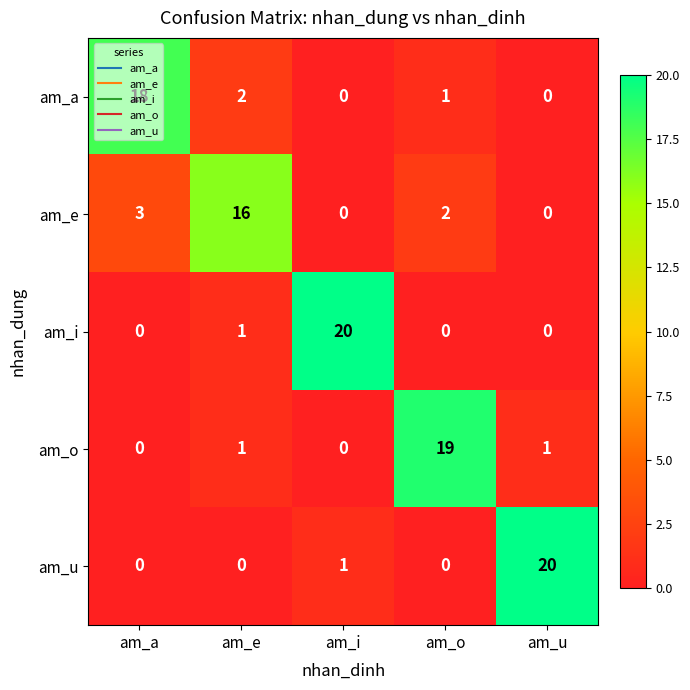

The value of am_i at am_e is 1. True or false?

True